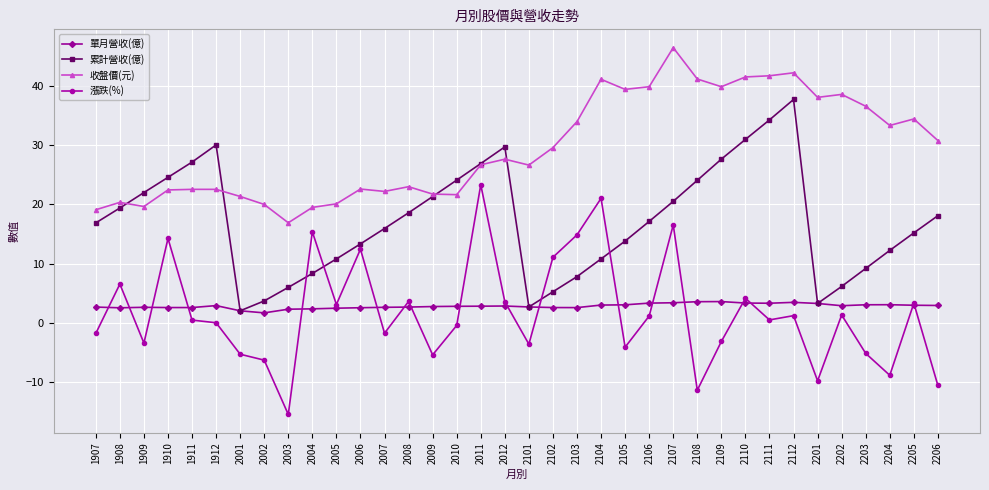

How many lines are shown in the chart?

4